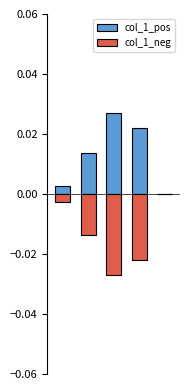

Which category has the highest value across all series?

2